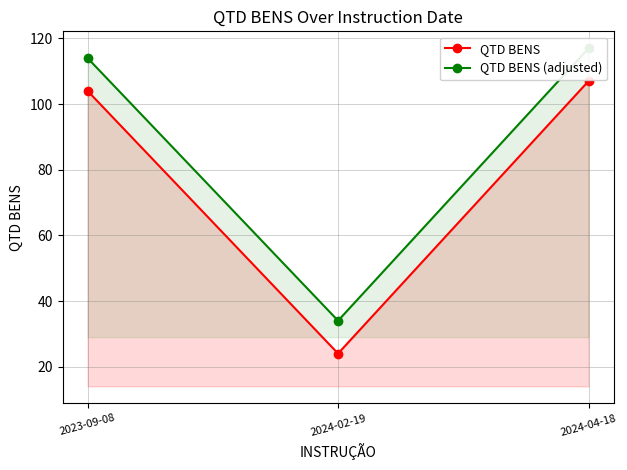

What is the difference between the maximum and minimum values in the QTD BENS (adjusted) series?

83